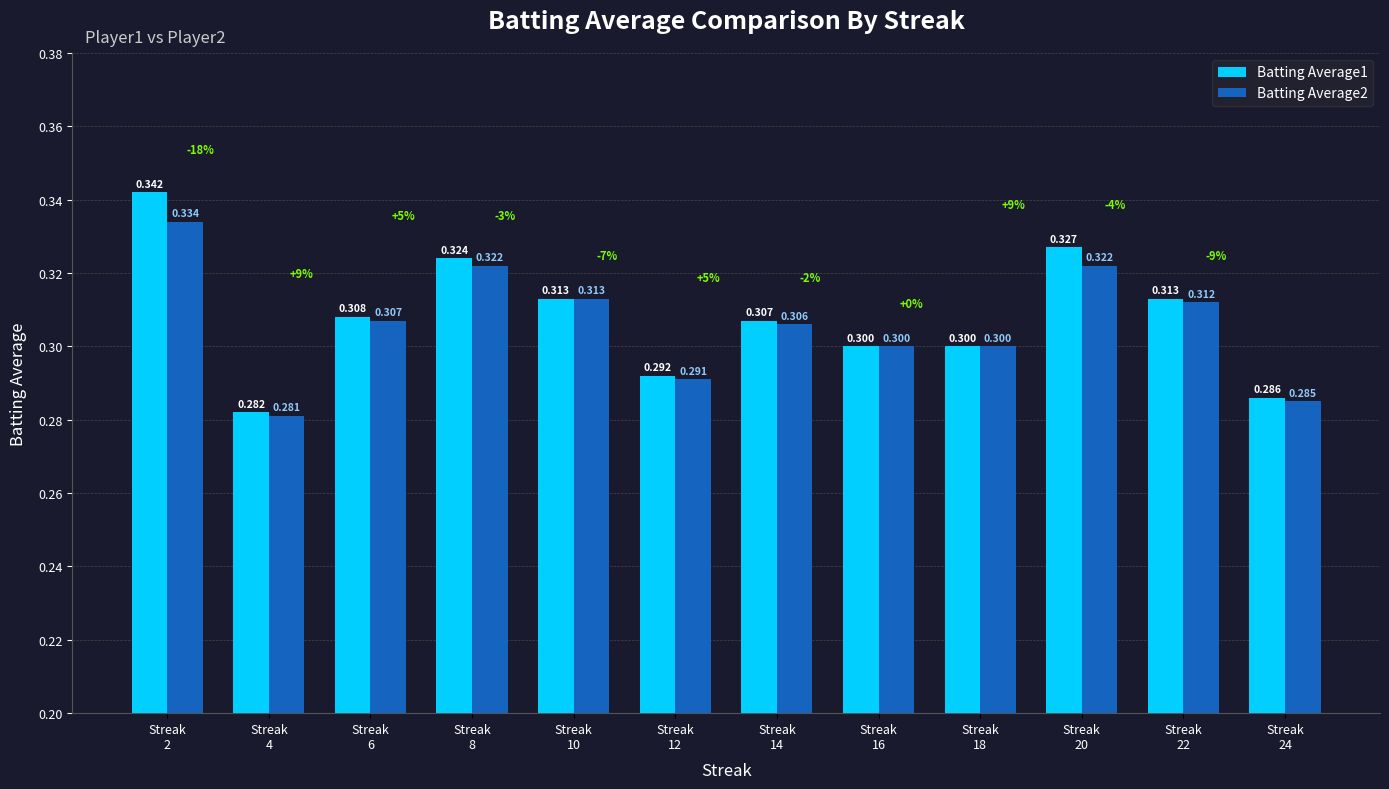

The Batting Average2 series shows 0.3 at Streak
18. True or false?

True